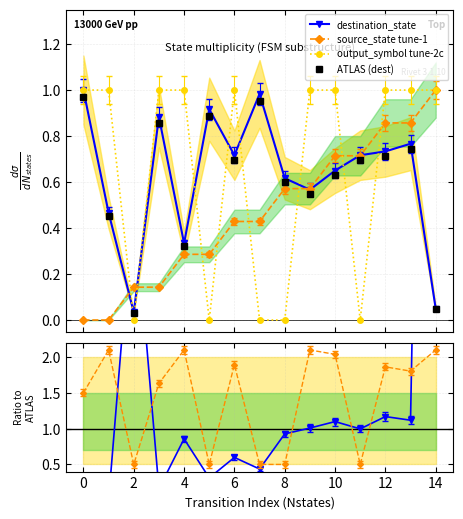

Which series ends up on top after the final intersection of ATLAS (dest) and output_symbol tune-2c?

output_symbol tune-2c